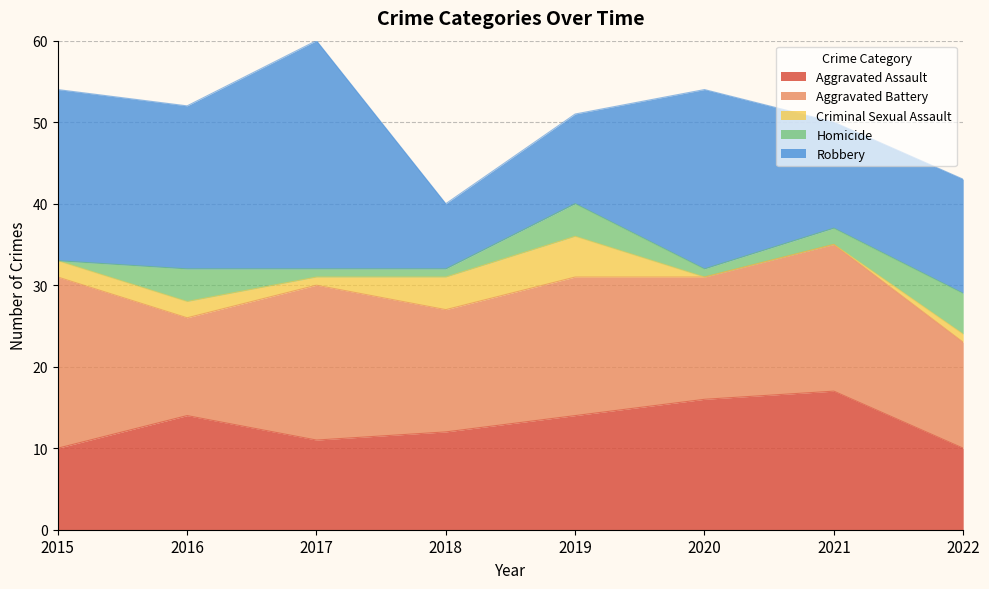

Reading left to right, what are all the values shown in this chart?

Aggravated Assault: 2015=10	2016=14	2017=11	2018=12	2019=14	2020=16	2021=17	2022=10
Aggravated Battery: 2015=21	2016=12	2017=19	2018=15	2019=17	2020=15	2021=18	2022=13
Criminal Sexual Assault: 2015=2	2016=2	2017=1	2018=4	2019=5	2020=0	2021=0	2022=1
Homicide: 2015=0	2016=4	2017=1	2018=1	2019=4	2020=1	2021=2	2022=5
Robbery: 2015=21	2016=20	2017=28	2018=8	2019=11	2020=22	2021=13	2022=14